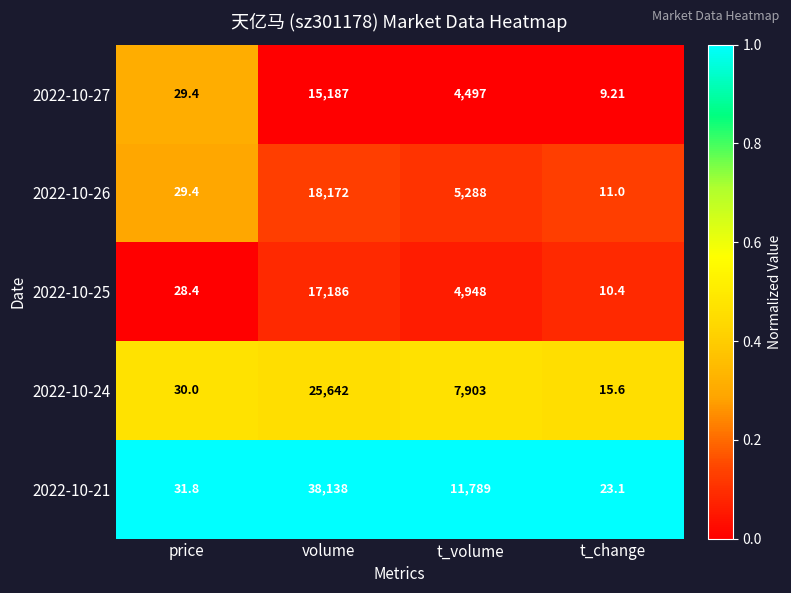

What is the total value across all series at price?

149.0